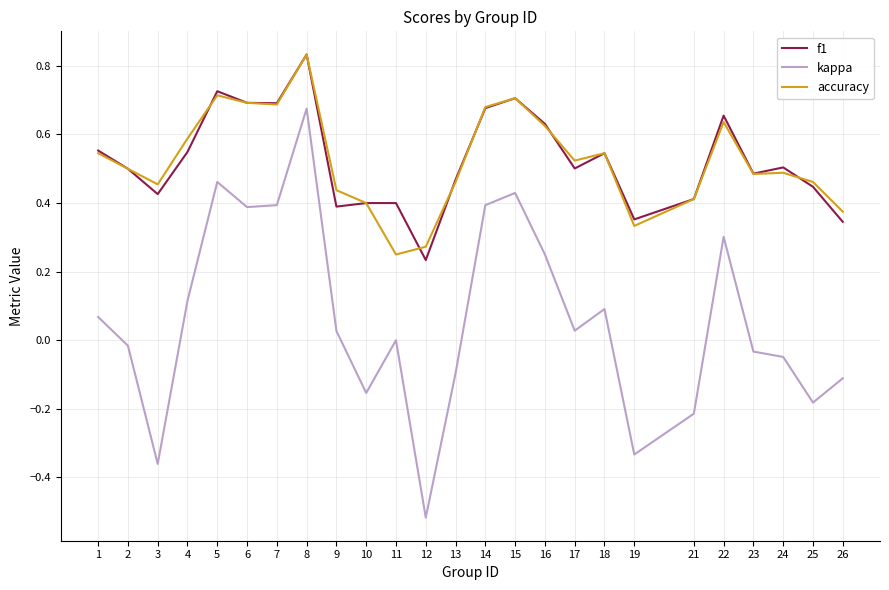

True or false: f1 and kappa intersect in this chart.

False